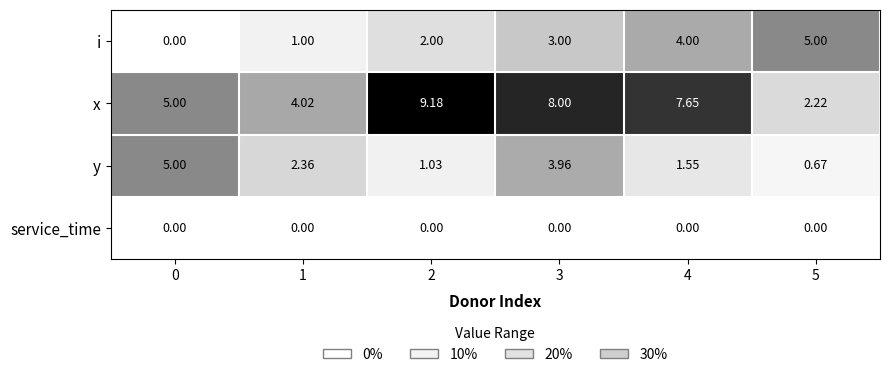

Which series has the widest spread of values?

x